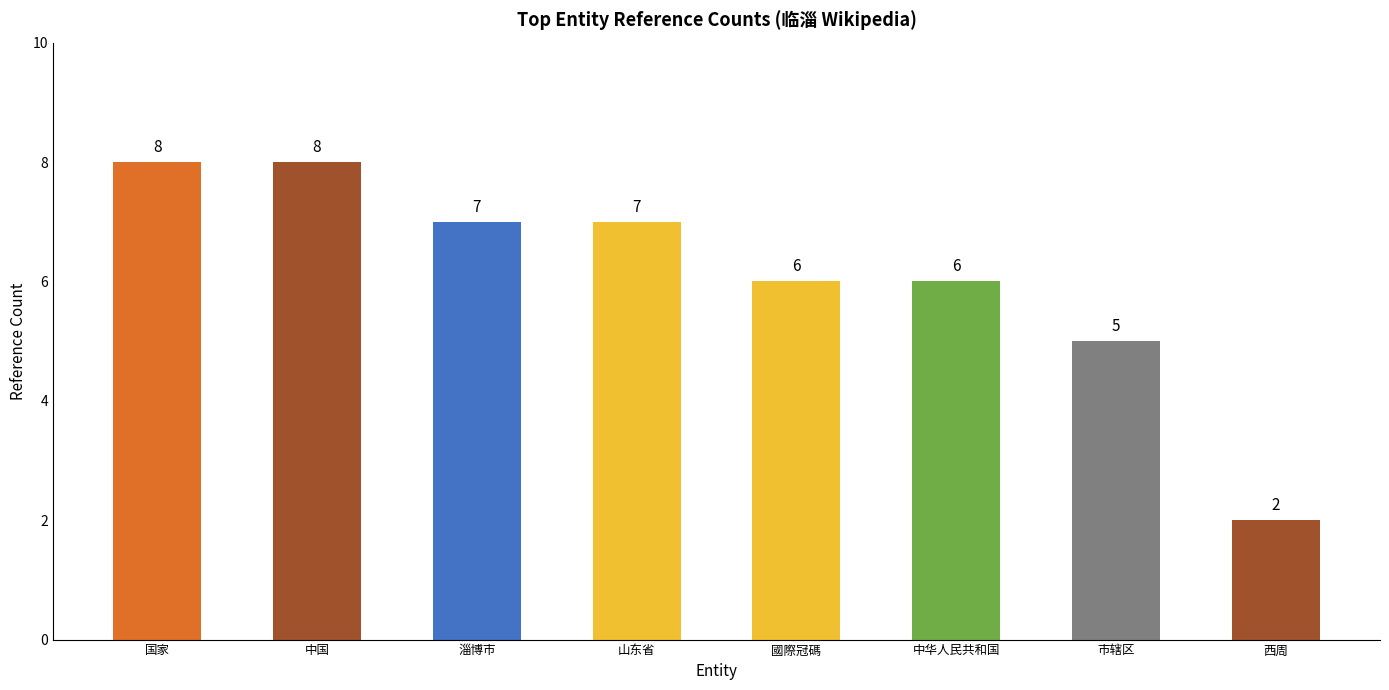

At which label does the data first exceed 7?

国家